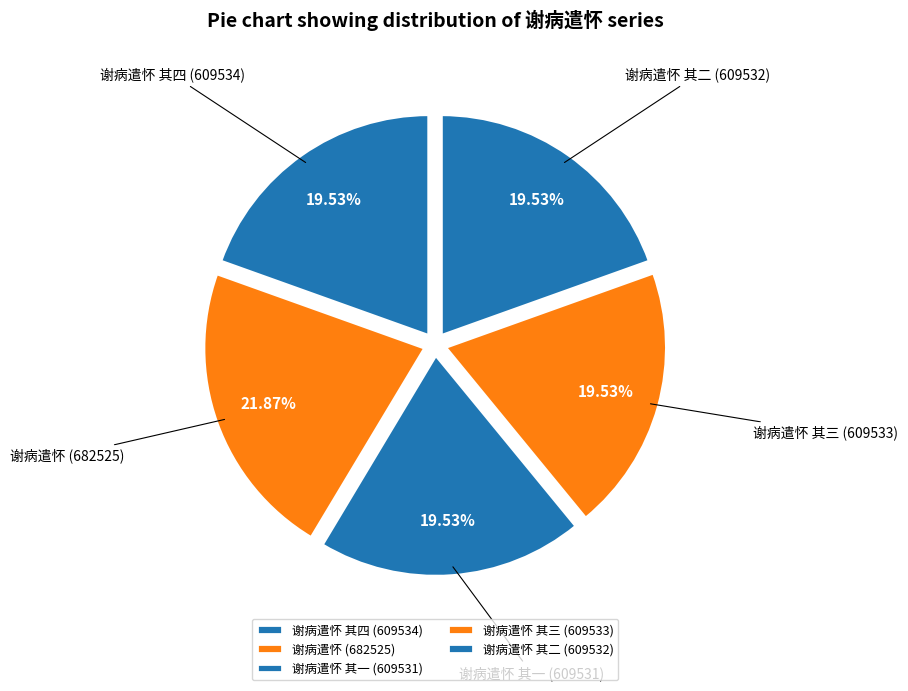

Combined, what portion of the pie is 谢病遣怀 其二 and 谢病遣怀 其三?

39.1%